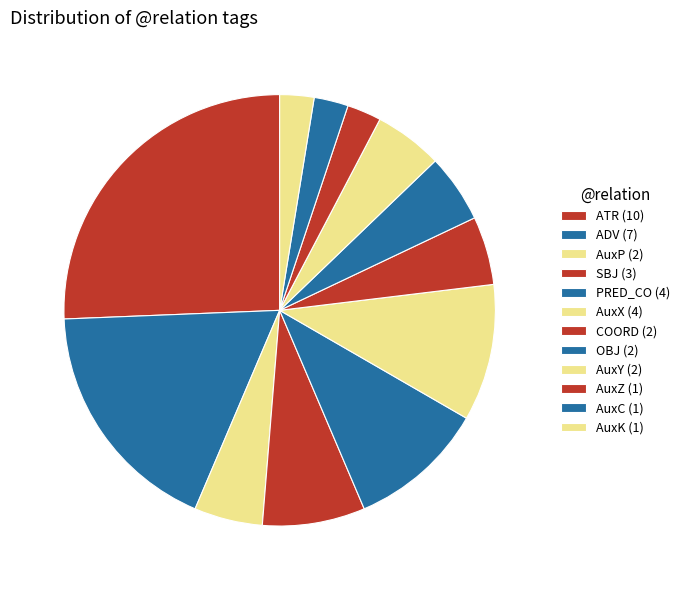

How many slices are in this pie chart?

12